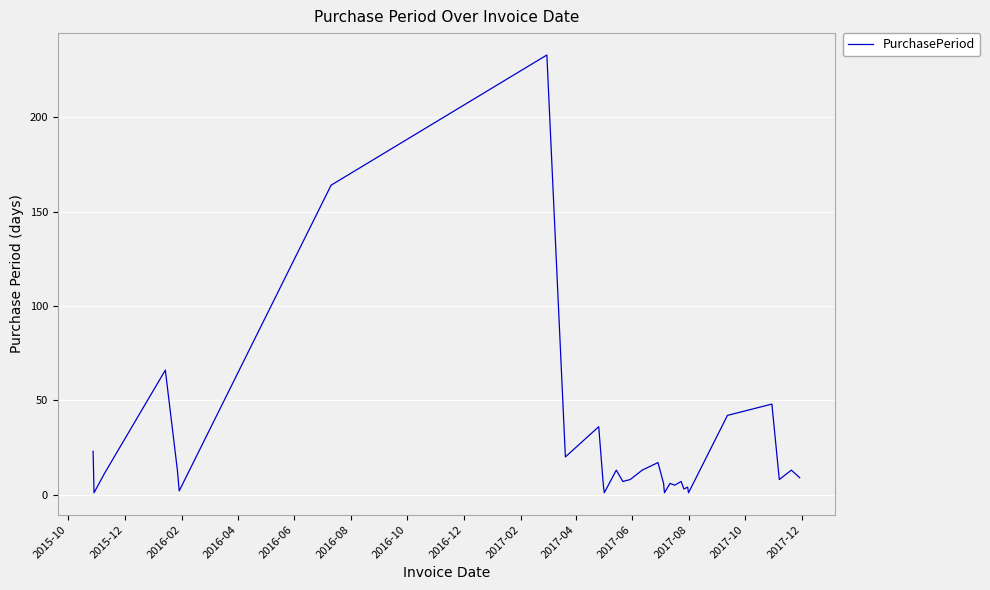

What is the difference between the maximum and minimum values?

232